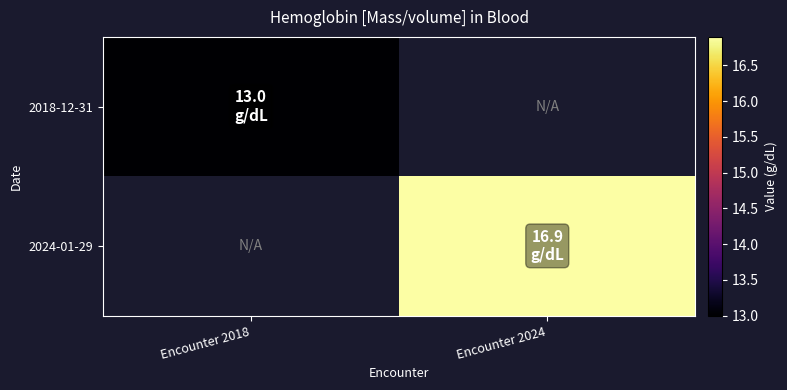

List the labels in order of 2018-12-31 value, smallest first.

Encounter 2018, Encounter 2024